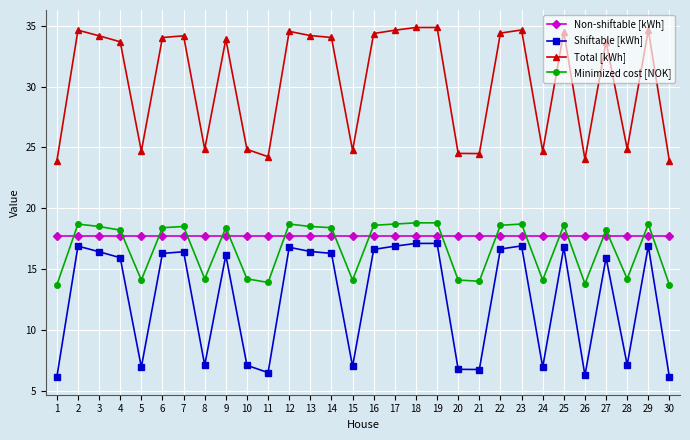

Is this an area chart (filled region under the line)?

No